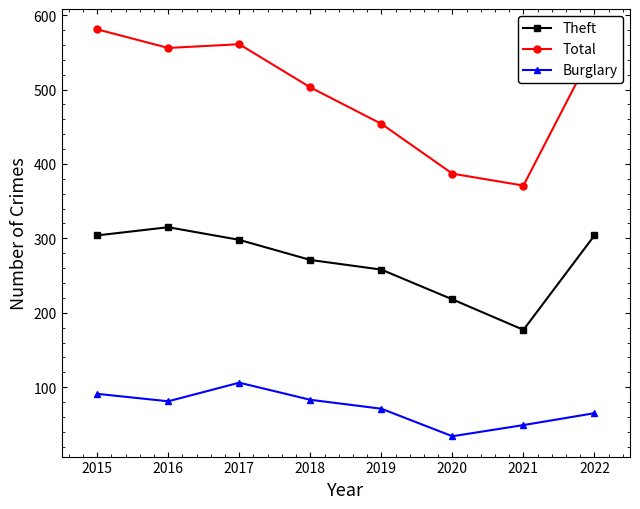

What is the spread (max minus min) of values at 2019?

383